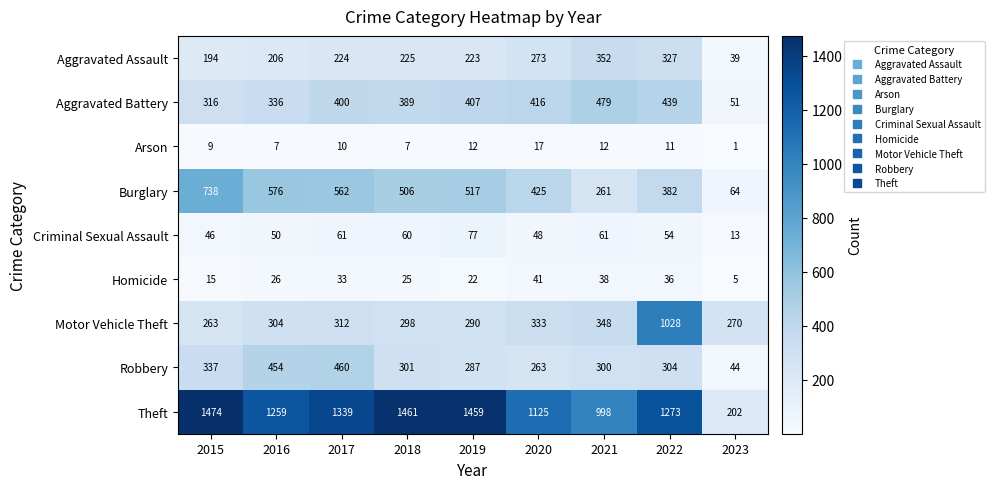

True or false: Aggravated Assault has a value of 314 at 2019.

False